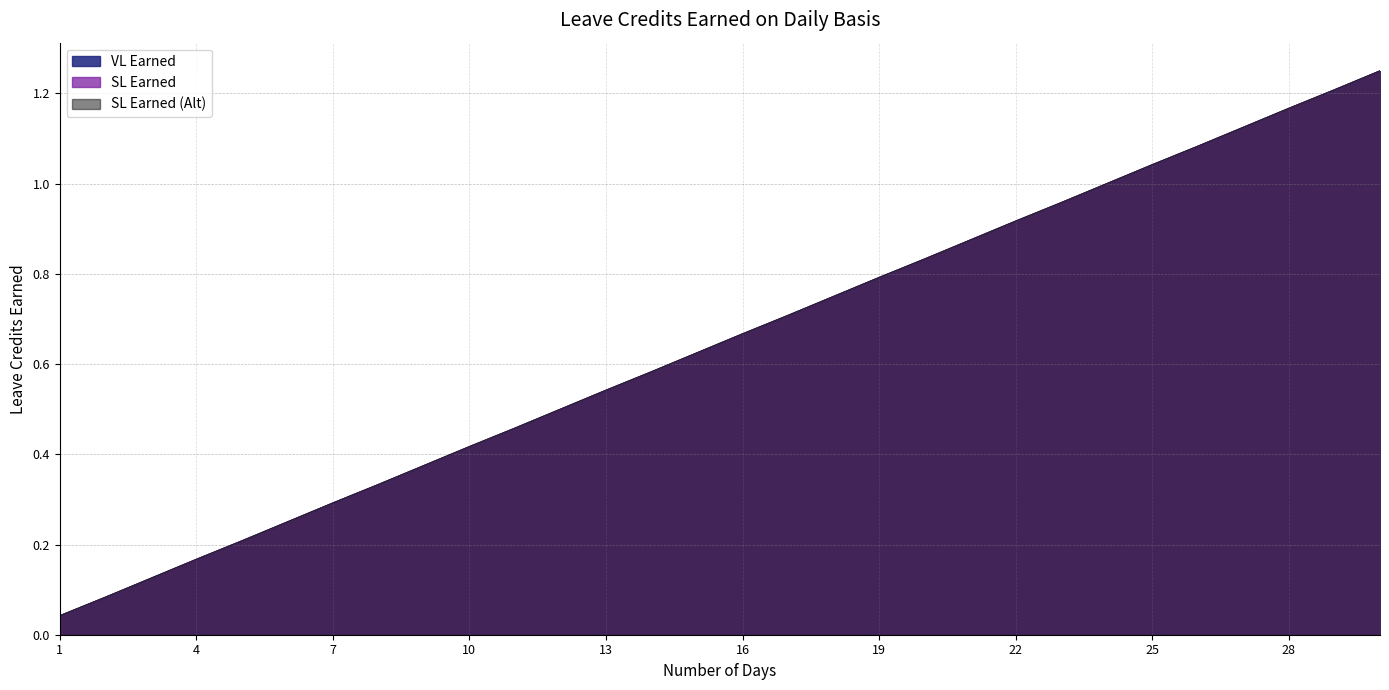

Reading left to right, transcribe all the data shown in this chart.

VL Earned: 0.0	0.1	0.1	0.2	0.2	0.2	0.3	0.3	0.4	0.4	0.5	0.5	0.5	0.6	0.6	0.7	0.7	0.8	0.8	0.8	0.9	0.9	1.0	1.0	1.0	1.1	1.1	1.2	1.2	1.2
SL Earned: 0.0	0.1	0.1	0.2	0.2	0.2	0.3	0.3	0.4	0.4	0.5	0.5	0.5	0.6	0.6	0.7	0.7	0.8	0.8	0.8	0.9	0.9	1.0	1.0	1.0	1.1	1.1	1.2	1.2	1.2
SL Earned (Alt): 0.0	0.1	0.1	0.2	0.2	0.2	0.3	0.3	0.4	0.4	0.5	0.5	0.5	0.6	0.6	0.7	0.7	0.8	0.8	0.8	0.9	0.9	1.0	1.0	1.0	1.1	1.1	1.2	1.2	1.2